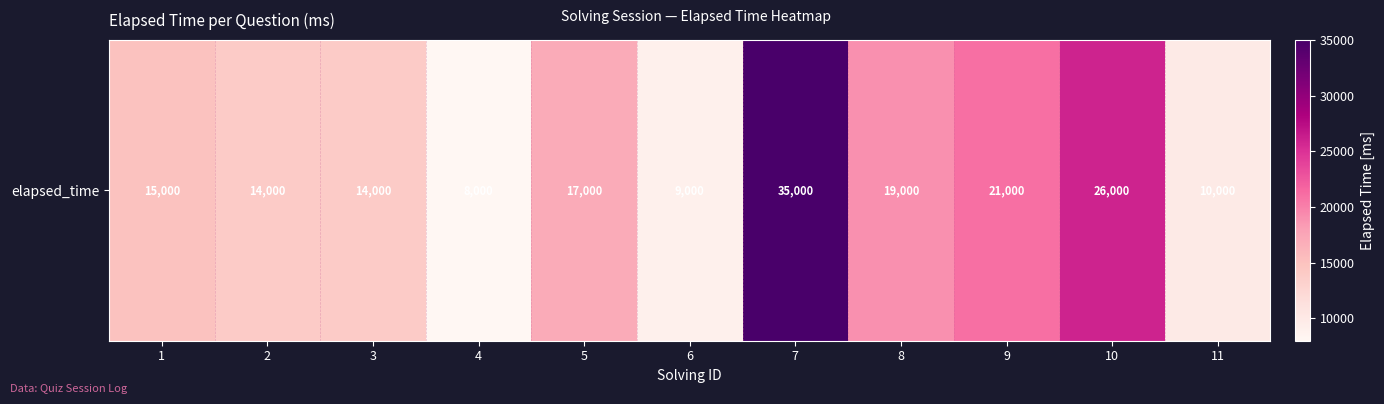

List the labels in order of value, largest first.

7, 10, 9, 8, 5, 1, 2, 3, 11, 6, 4